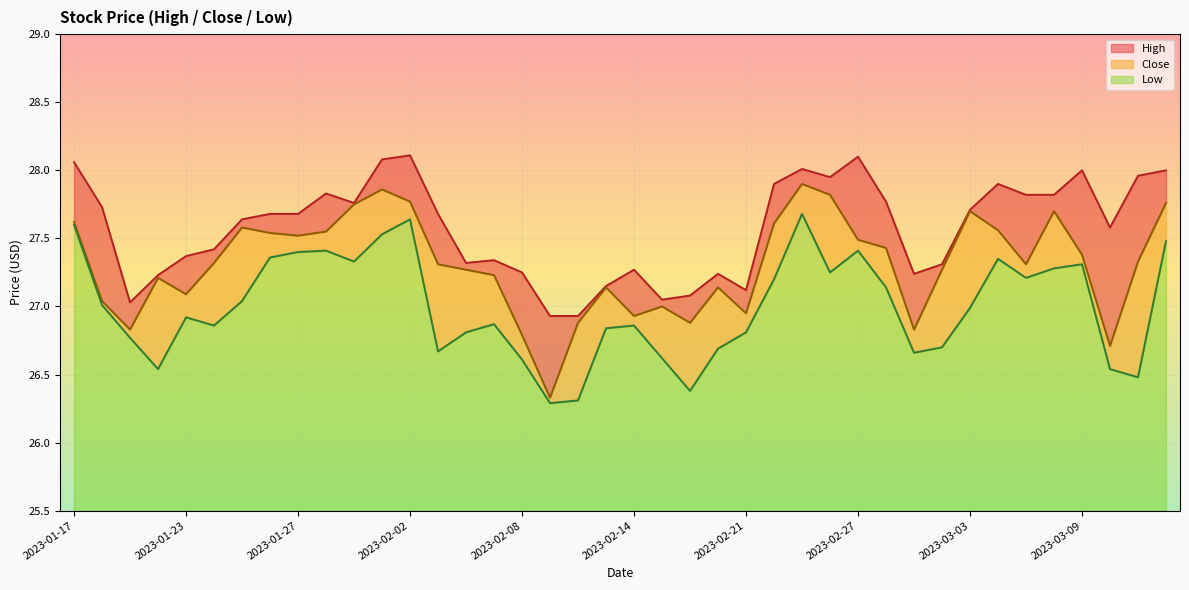

Which category has the lowest value across all series?

2023-02-09